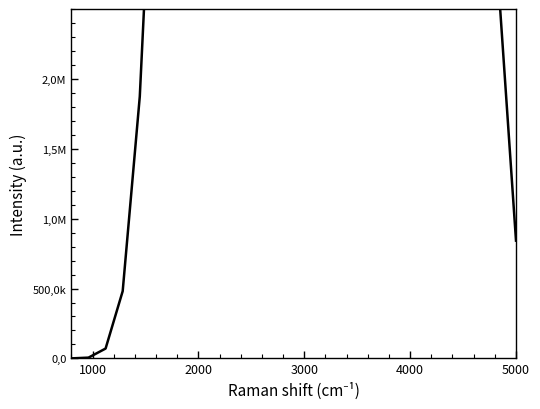

How many points are higher than both their immediate neighbors (excluding endpoints)?

3